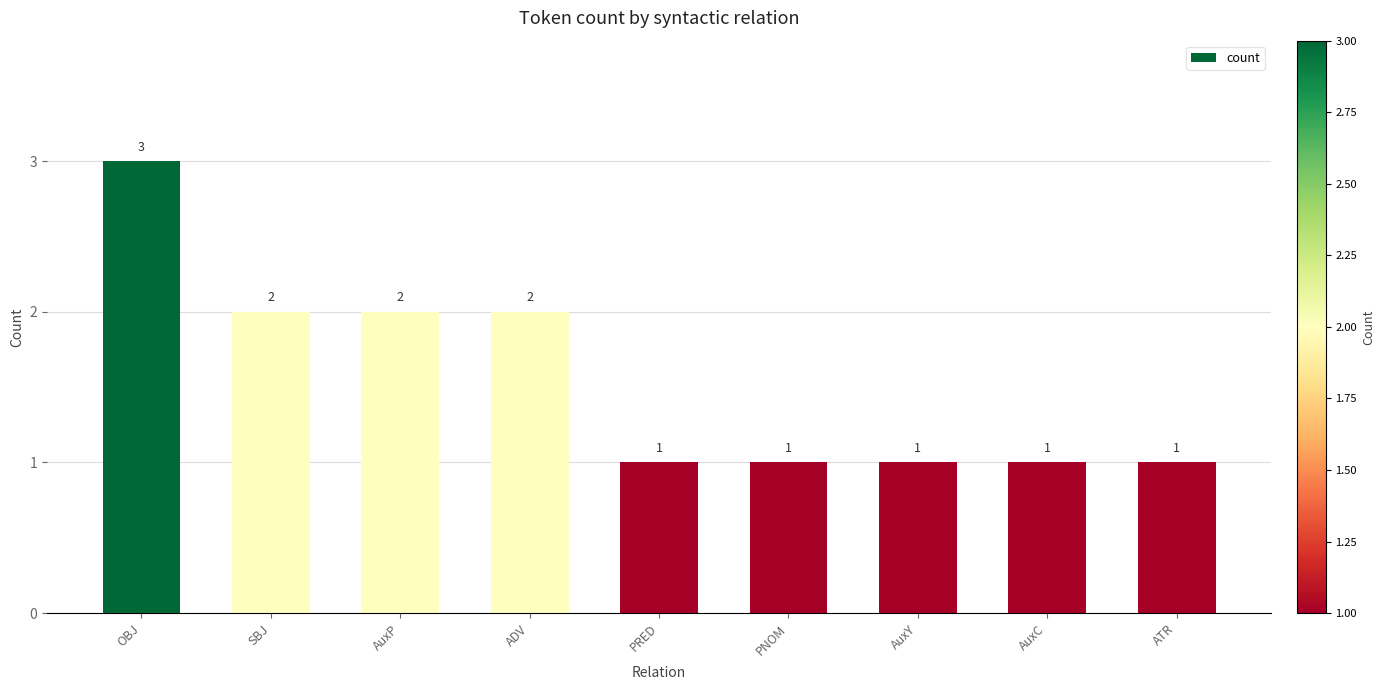

What is the difference between the values at OBJ and AuxC?

2